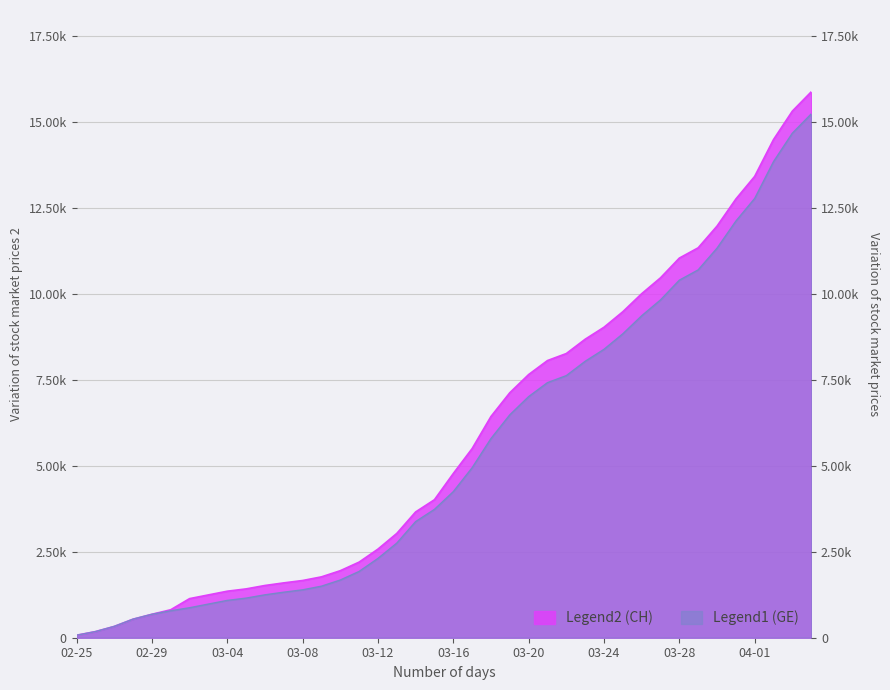

How many values in the CH series are below 4775?

20